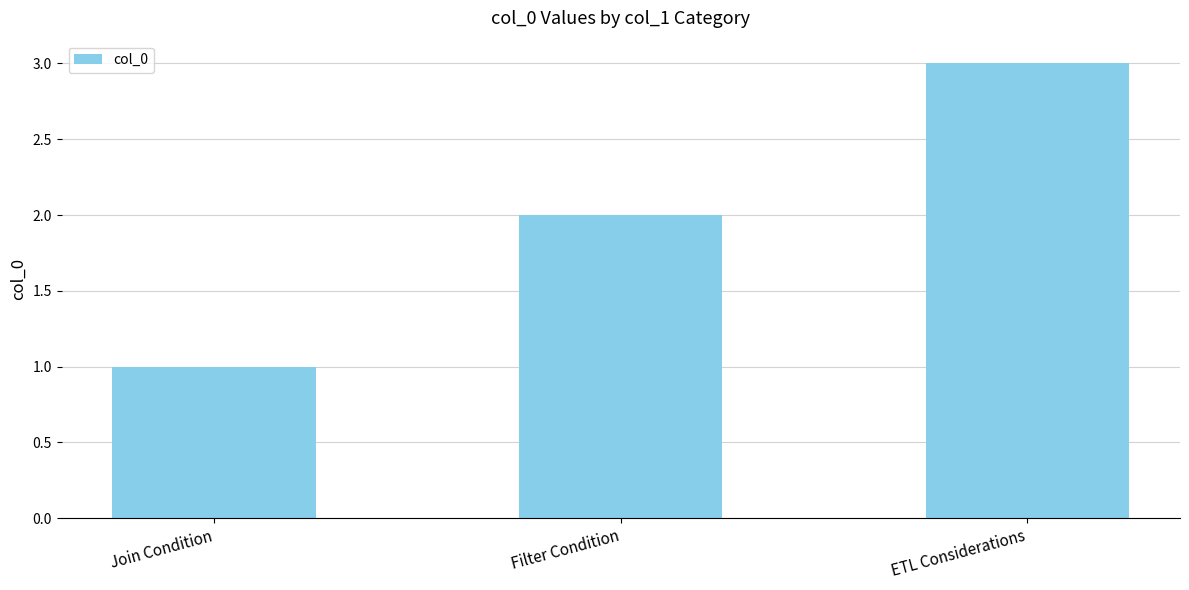

Reading left to right, list all the values displayed in this chart.

1	2	3